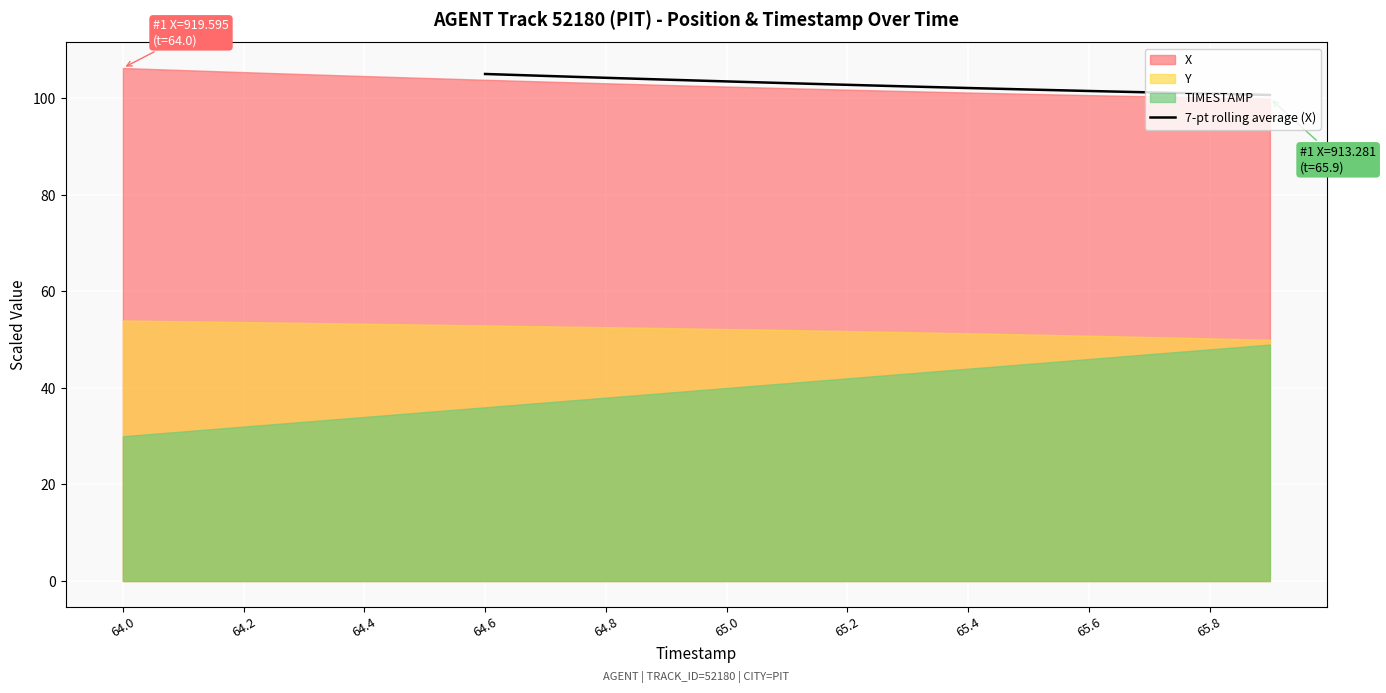

The value of 7-pt rolling average (X) at 64.6 is 105.1. True or false?

True